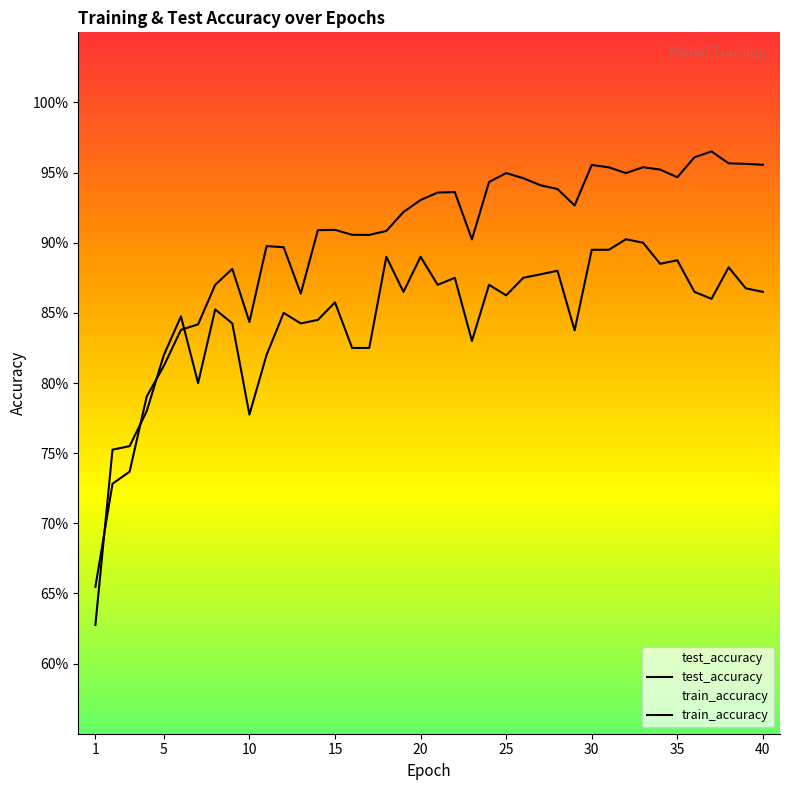

How many test_accuracy values are between 0 and 1?

40